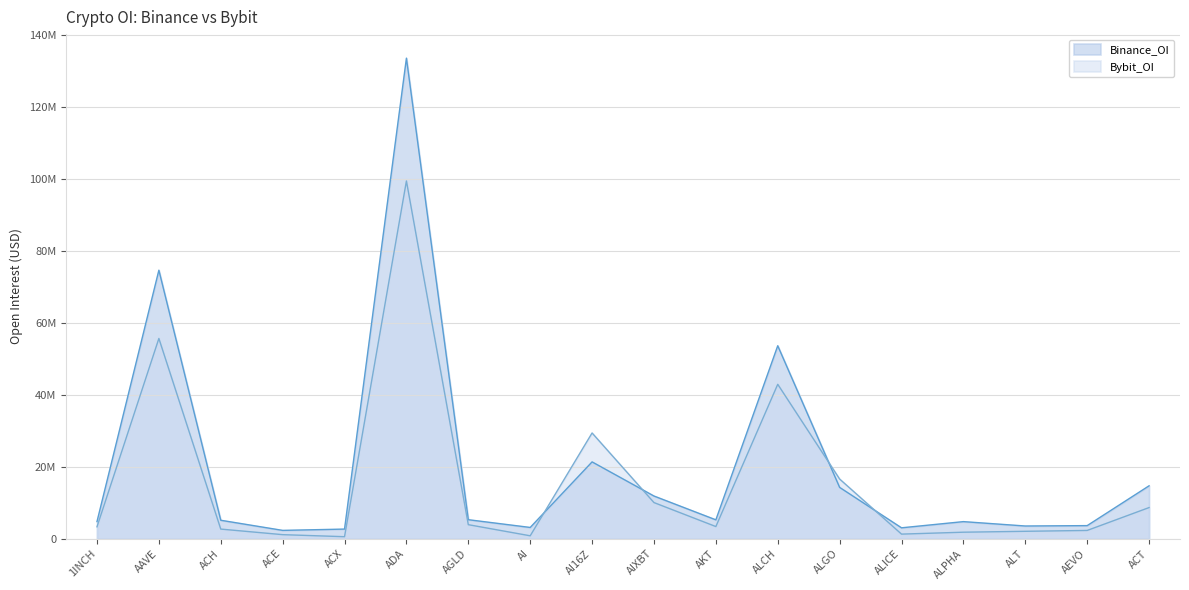

What is the value of the Bybit_OI point at the 14th from the left?

1280170